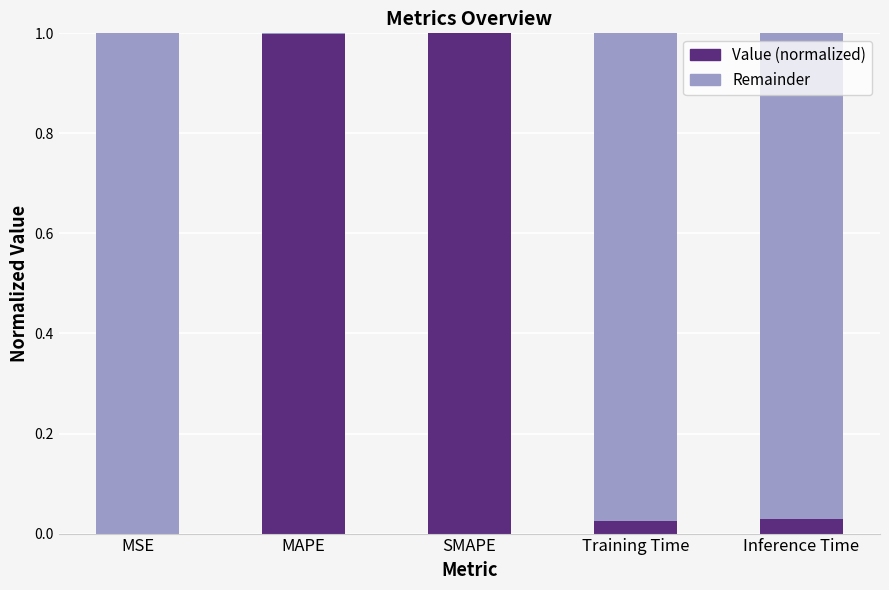

Is it true that Value (normalized) equals 0.0 at Training Time?

True